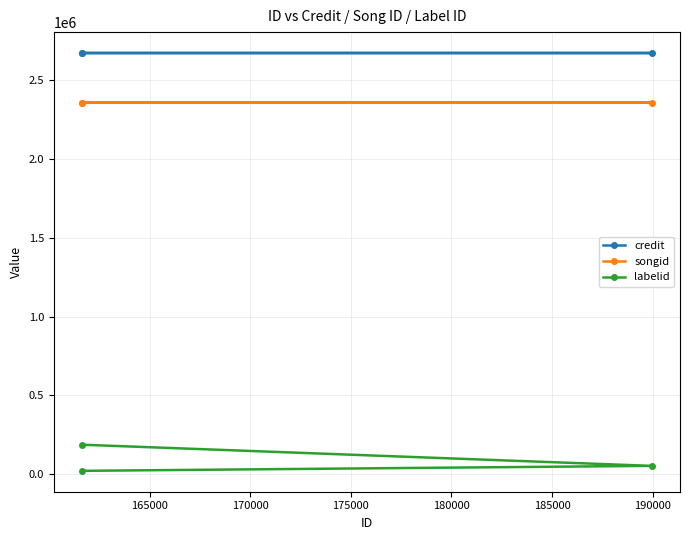

What is the difference between the maximum and minimum values in the labelid series?

165739